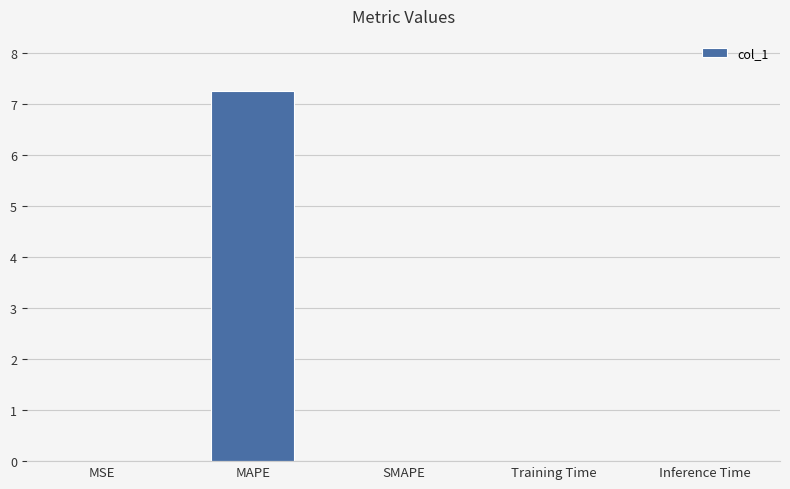

The value at SMAPE is 0.0. True or false?

True